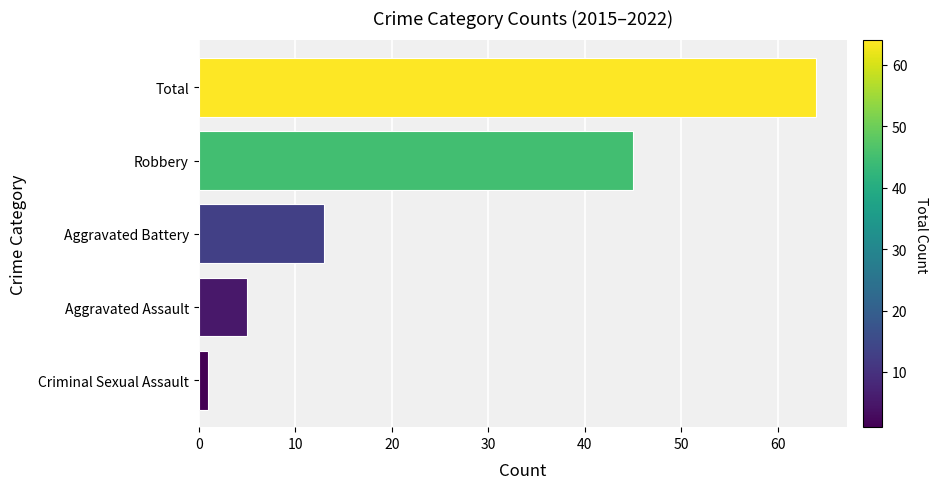

What is the difference between the maximum and minimum values?

63